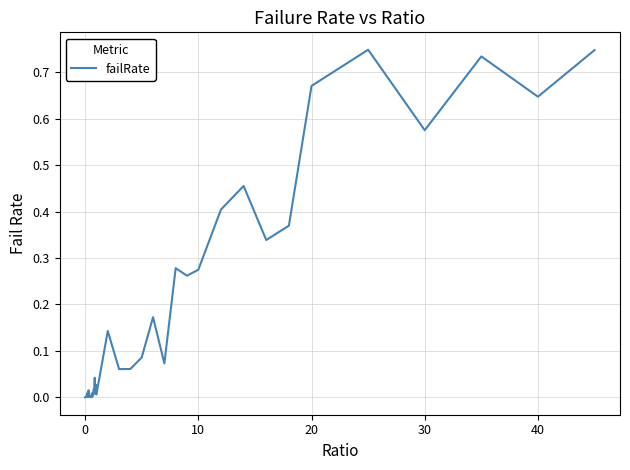

Does the chart display data point markers on the line(s)?

No